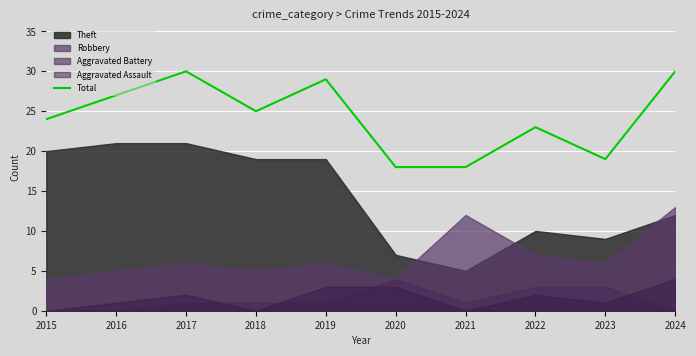

Rank the categories by value from highest to lowest.

2017, 2024, 2019, 2016, 2018, 2015, 2022, 2023, 2020, 2021